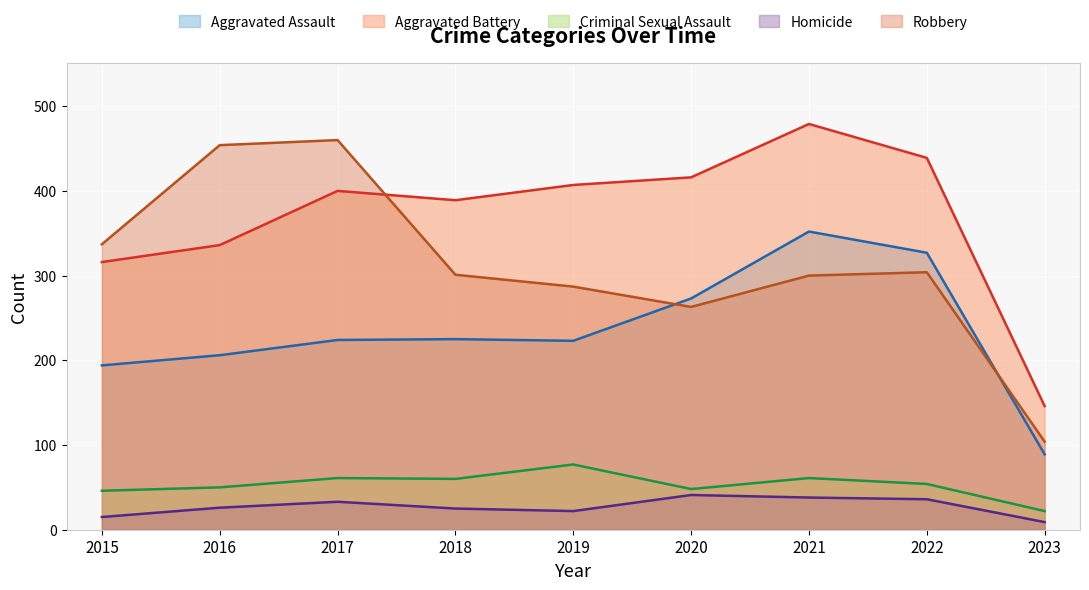

How many lines are shown in the chart?

5